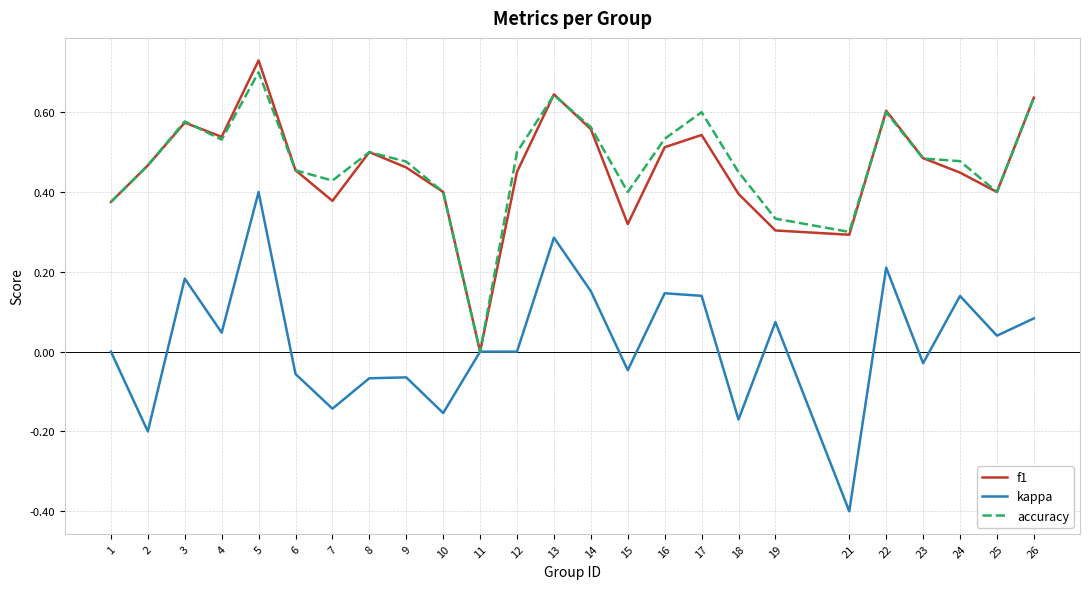

Rank the series by their maximum value, from highest to lowest.

f1, accuracy, kappa